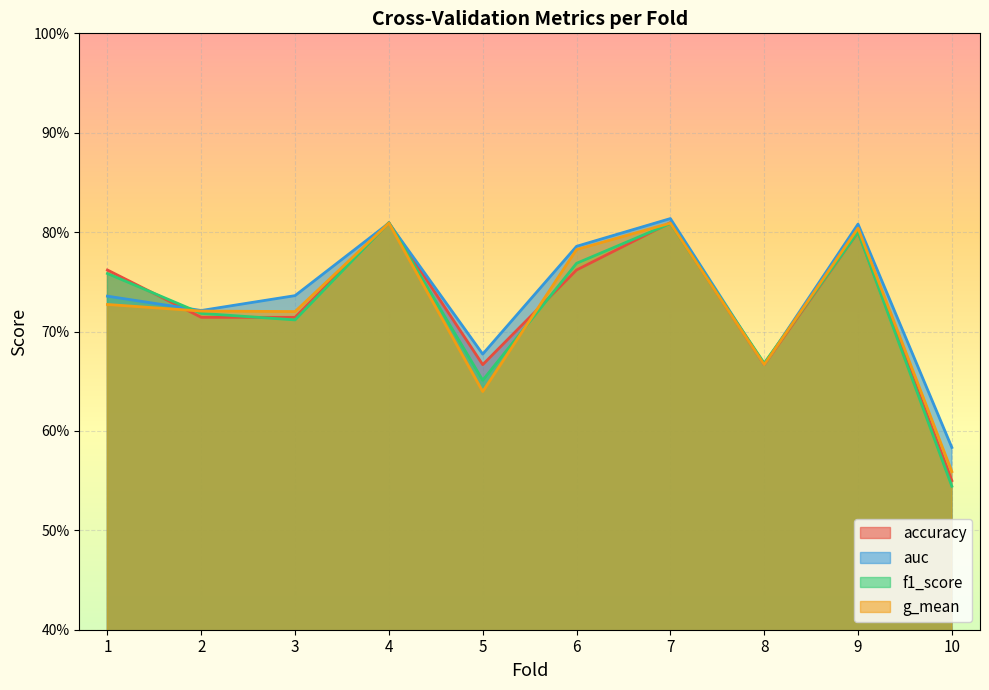

Rank the categories by auc value from lowest to highest.

10, 8, 5, 2, 1, 3, 6, 9, 4, 7